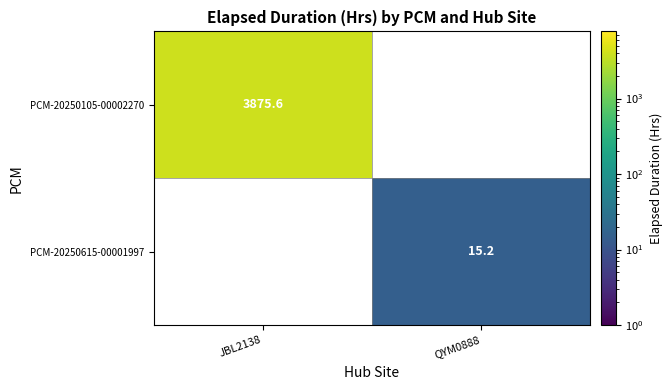

List the series in order of their peak value, highest first.

PCM-20250105-00002270, PCM-20250615-00001997